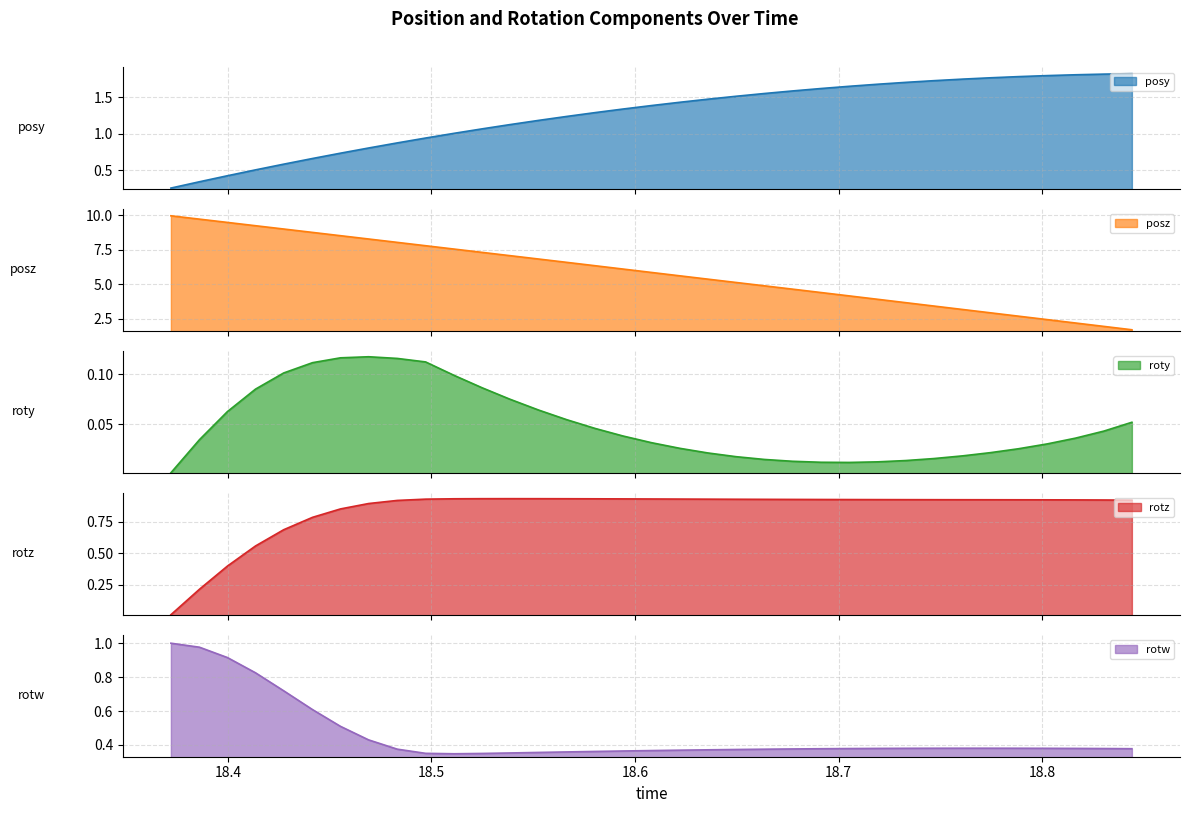

How many interior local peaks does the rotw series have?

1